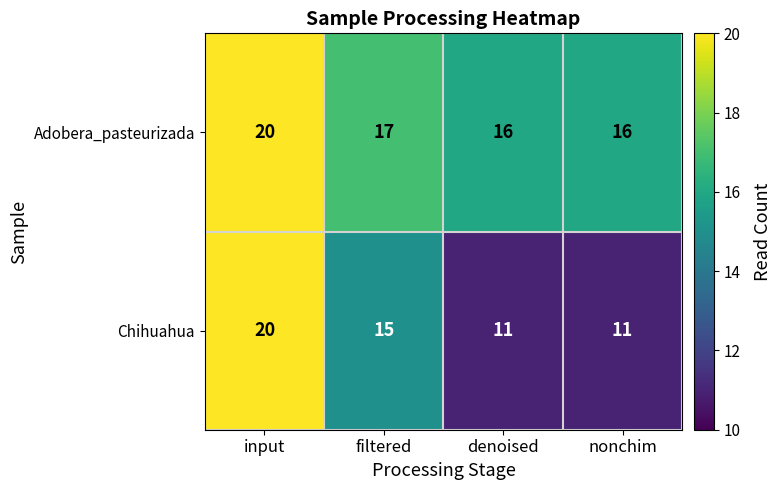

At which category does the chart reach its peak across all series?

input